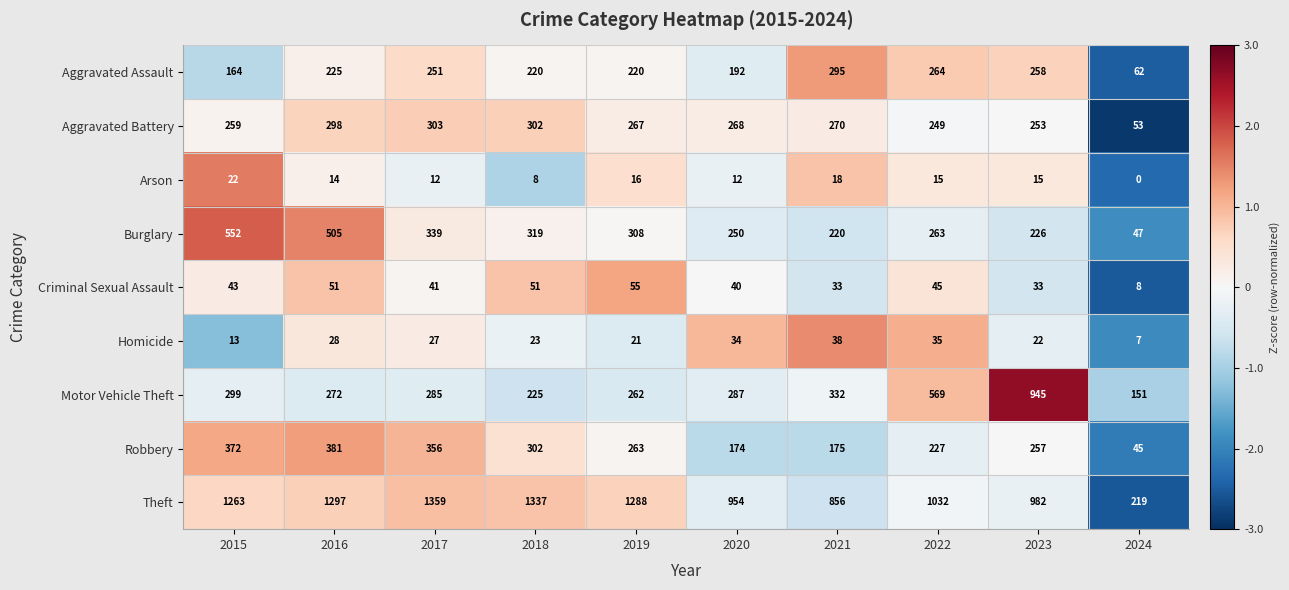

At 2015, list the series in order from largest to smallest.

Theft, Burglary, Robbery, Motor Vehicle Theft, Aggravated Battery, Aggravated Assault, Criminal Sexual Assault, Arson, Homicide